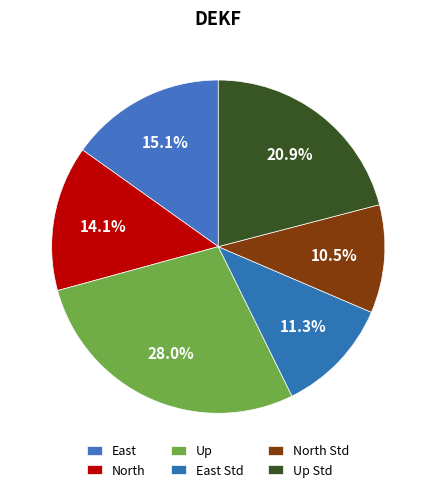

Is the sum of East Std and East greater than half?

No